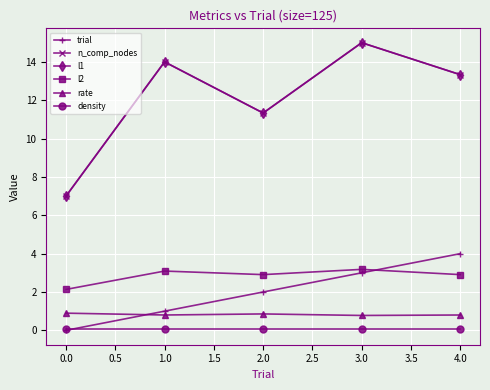

True or false: density and l2 cross at least once.

False